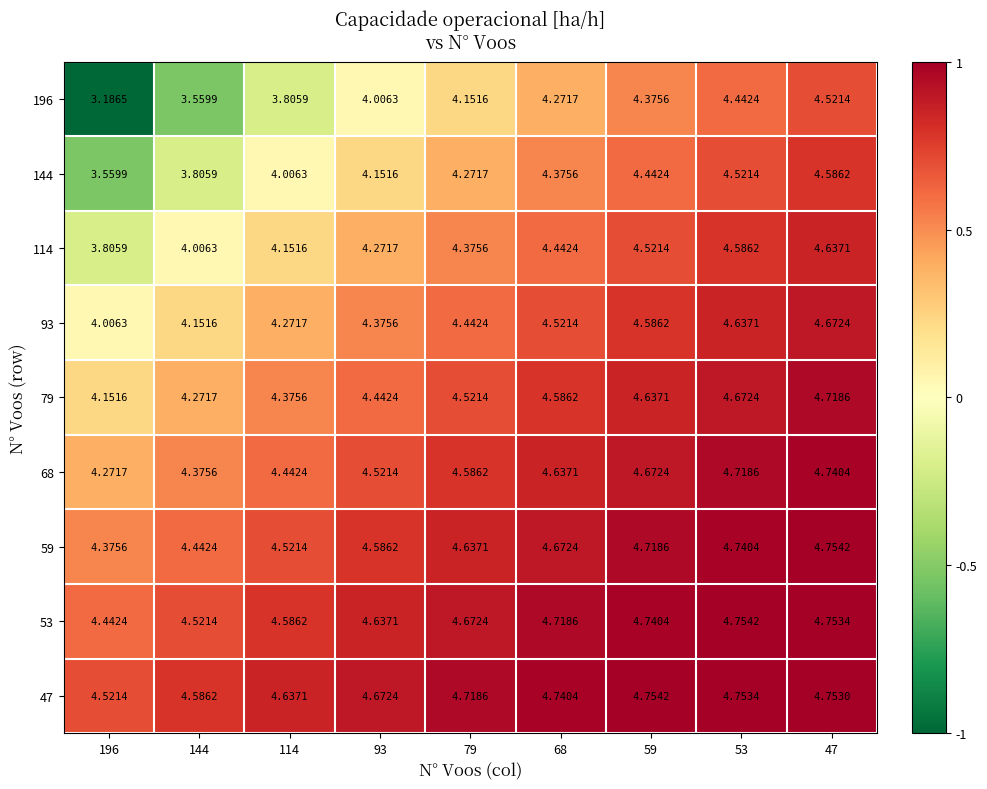

Is the value of 53 at 79 greater than the value of 79 at 79?

Yes